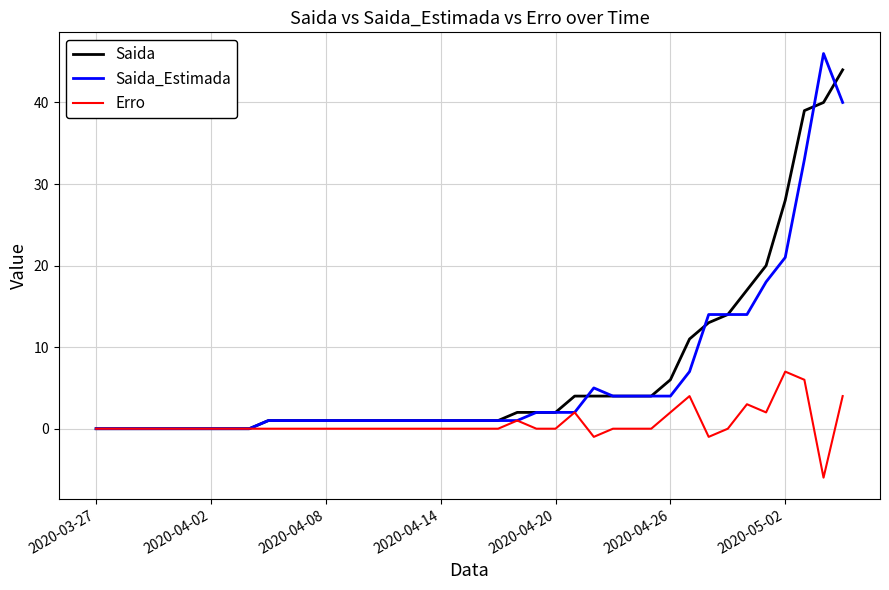

What is the smallest value displayed?

-6